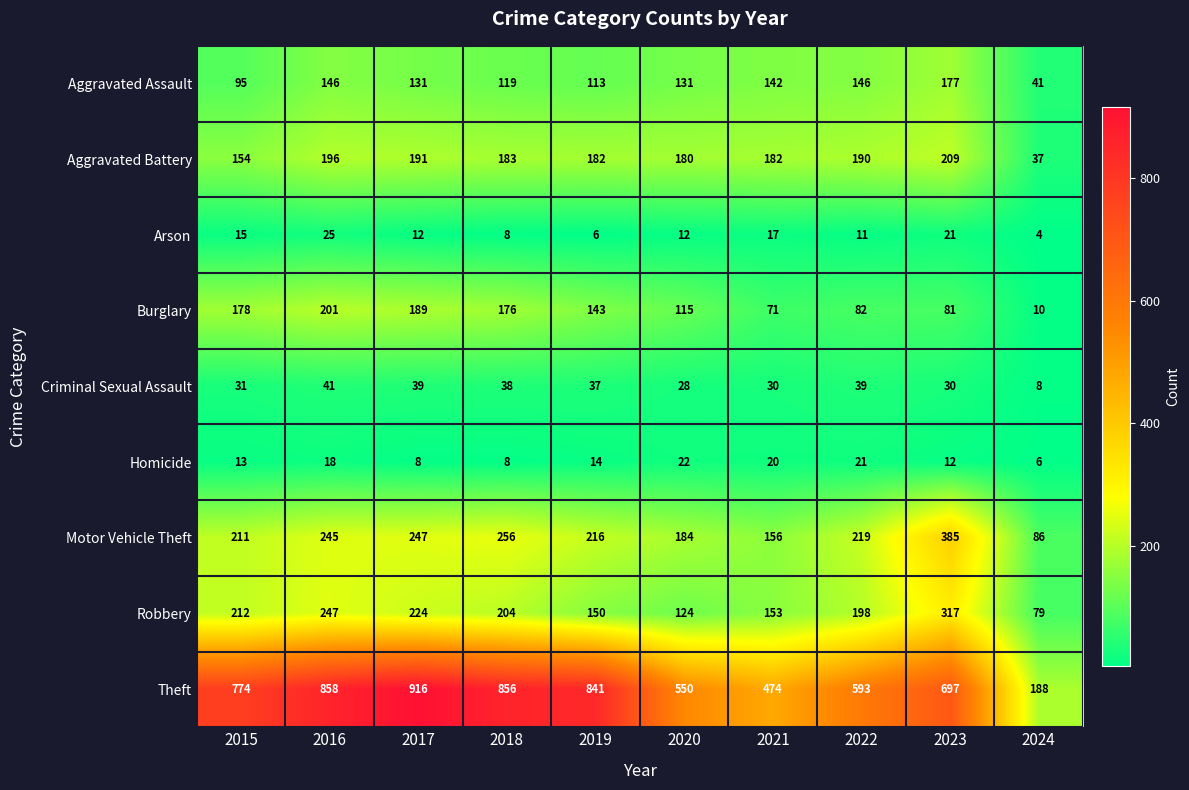

Which series changed the most between 2017 and 2023?

Theft